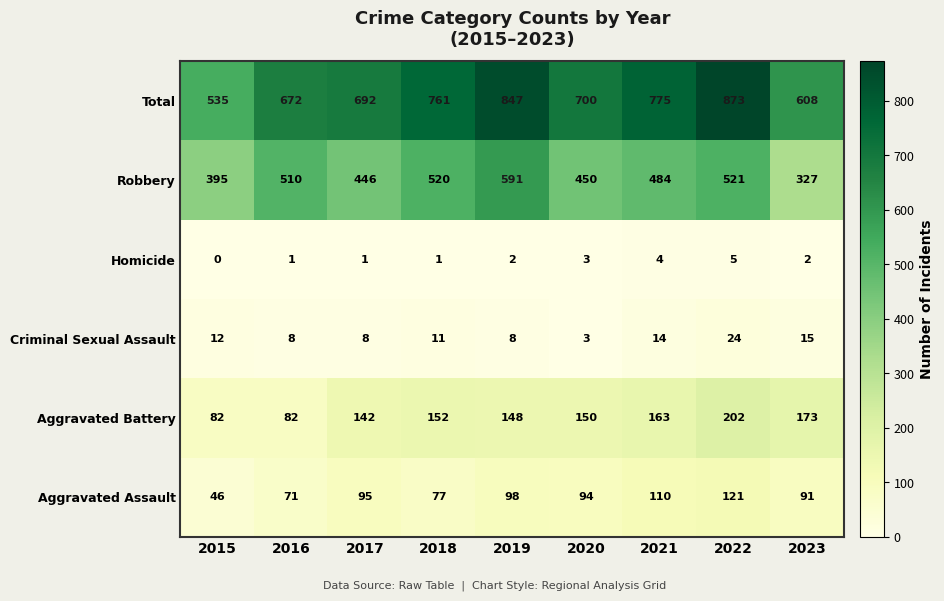

What is the difference between the second highest and minimum values in the Criminal Sexual Assault series?

12